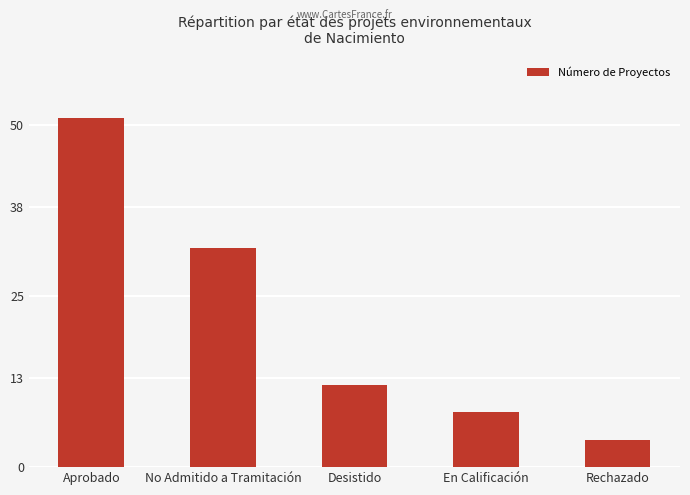

What is the difference between the maximum and minimum values?

47